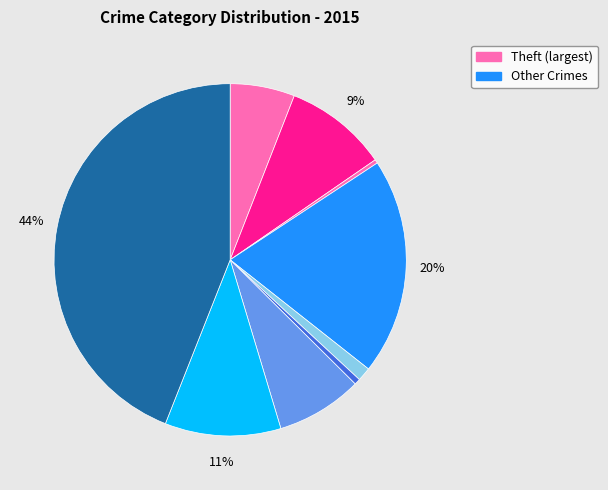

Is there any slice that represents more than half of the pie?

No